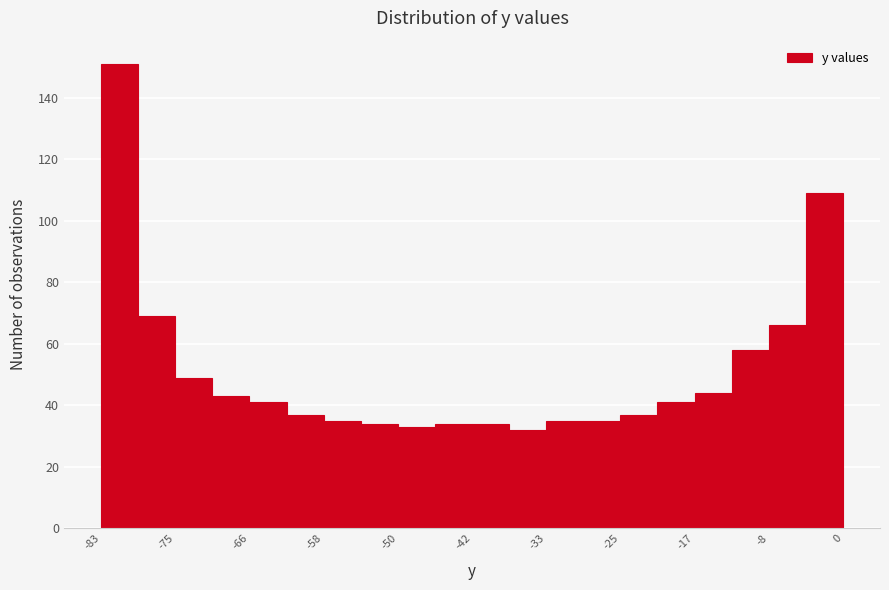

What is the height of the bar covering -4 to 0 on the x-axis? Neither the bar edges nor the heights are printed on the chart, so give them approximately, as read against the axes.

110